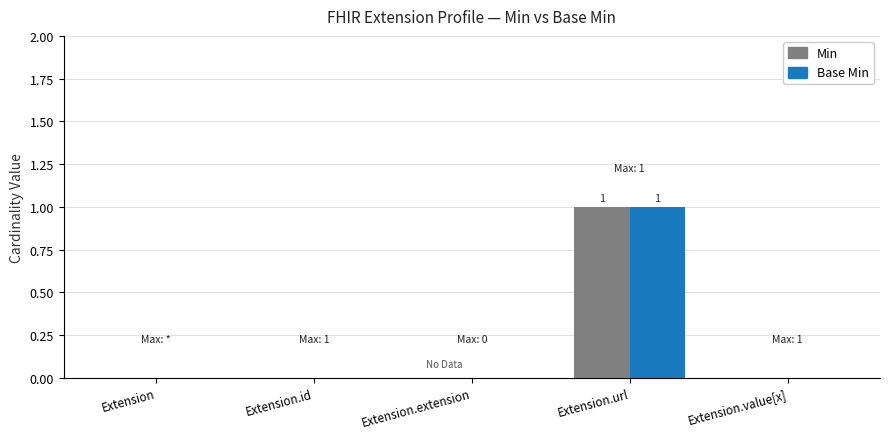

The Min series shows 0 at Extension.extension. True or false?

True